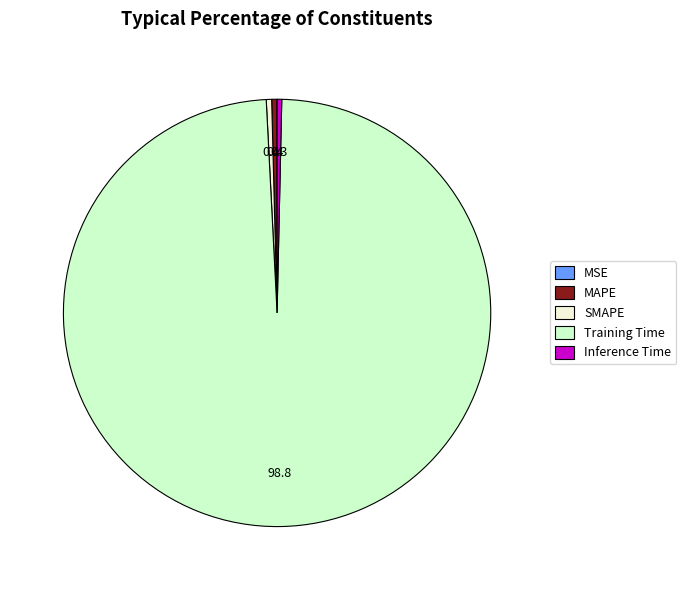

What is the largest slice in the pie chart?

Training Time